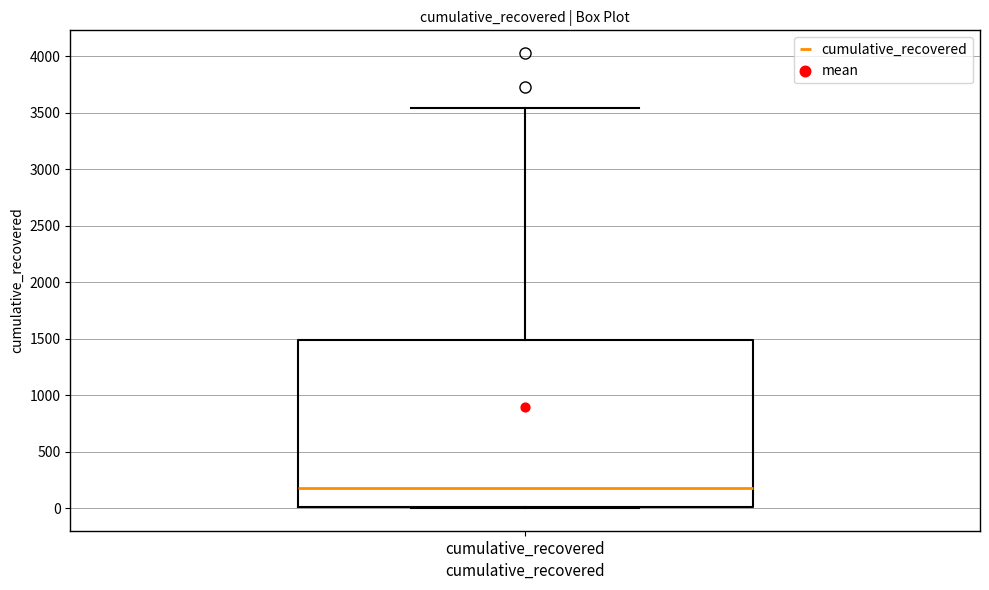

Transcribe this box plot: give where the median line is, the range the box spans, and where the two whiskers end, as read against the y-axis. The values are not printed on the chart, so give them approximately, as read against the axis.

median 200, box 0 to 1500, whiskers 0 to 3550